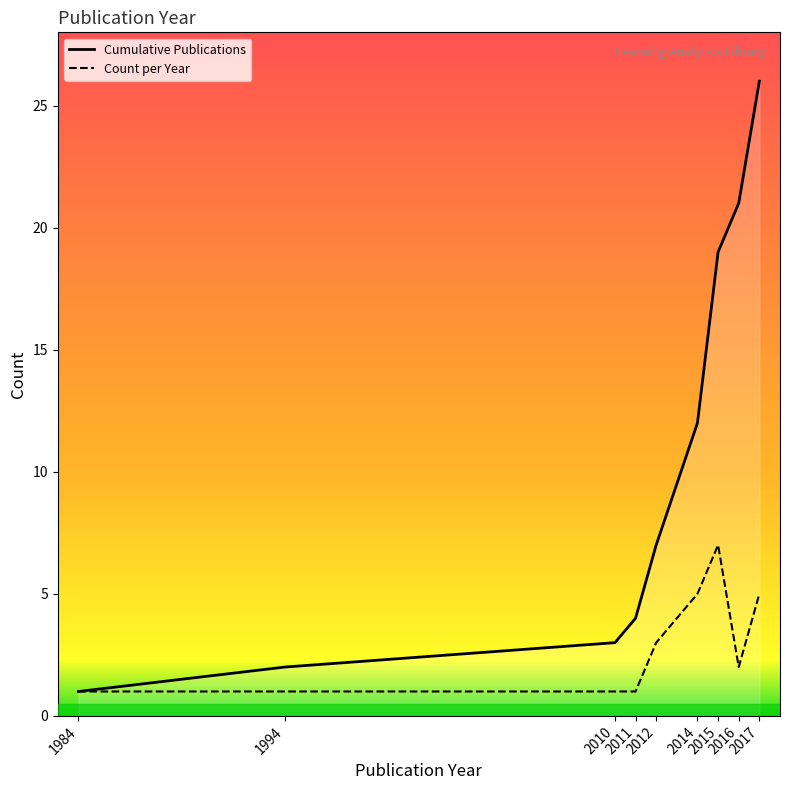

Which series has the widest spread of values?

Cumulative Publications